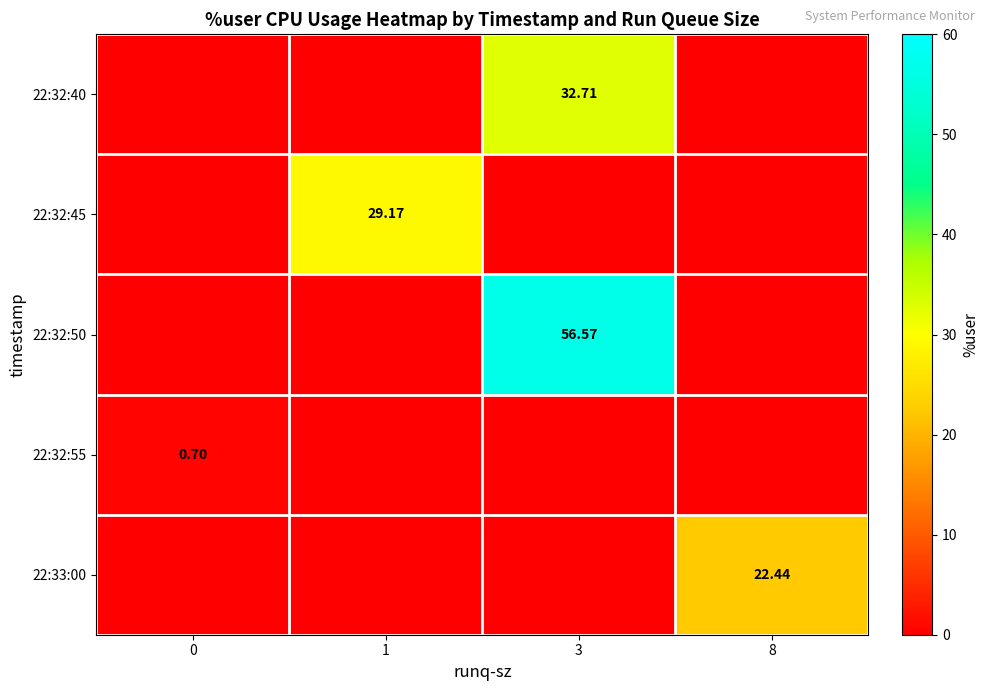

At which category is the sum across all series the highest?

3